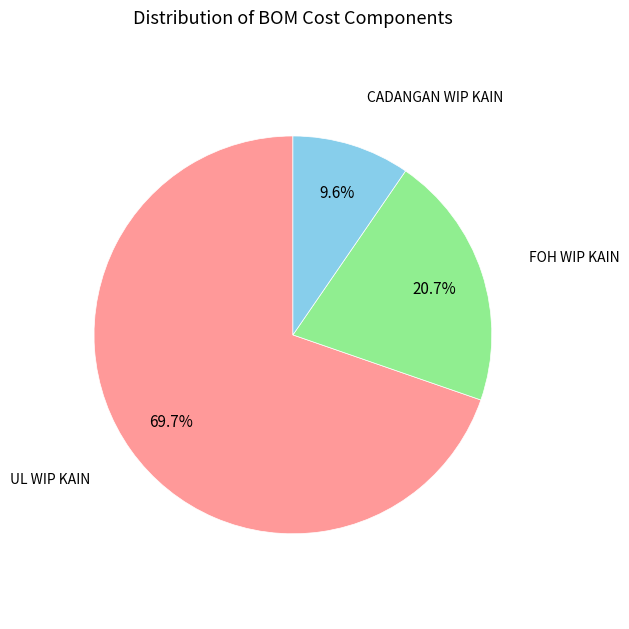

How many slices are in this pie chart?

3